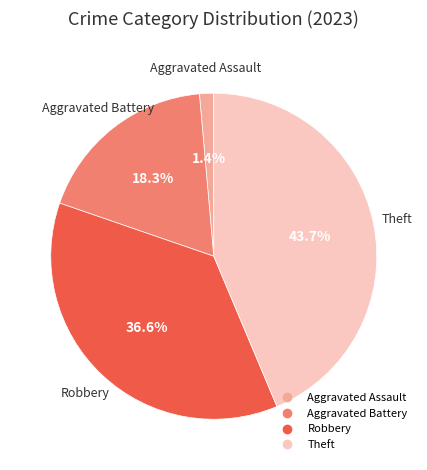

To the nearest percent, what is the difference between the Robbery and Aggravated Assault slice percentages?

35%